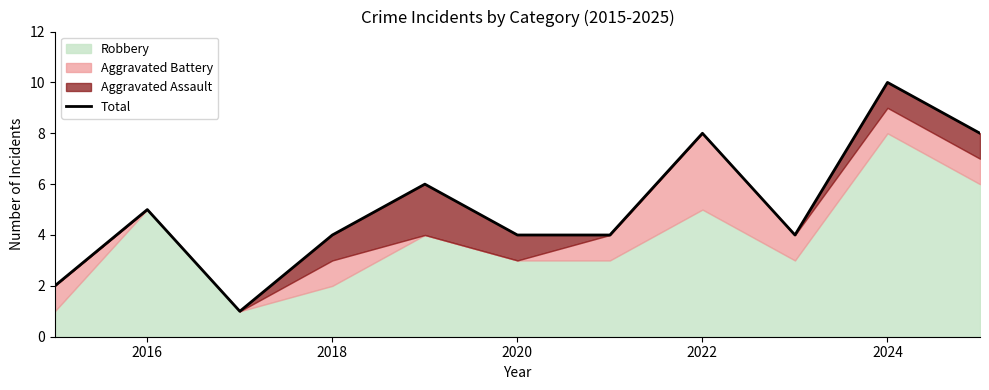

What position from the left is 2022?

8